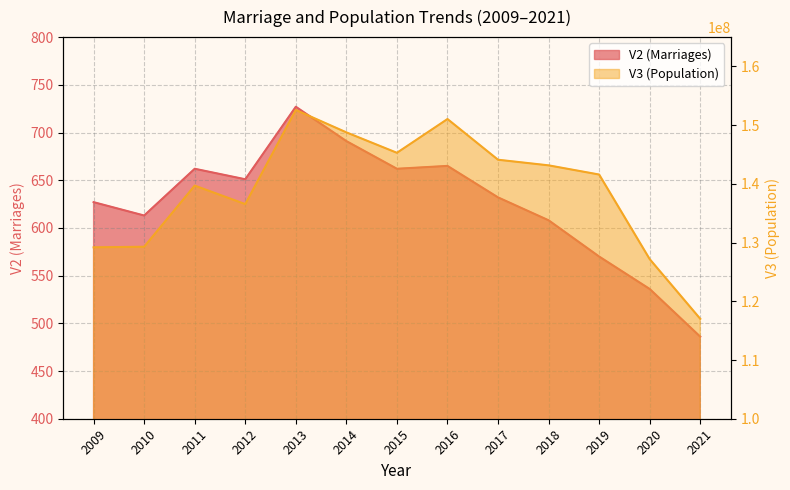

Which series has the largest range (max minus min)?

V3